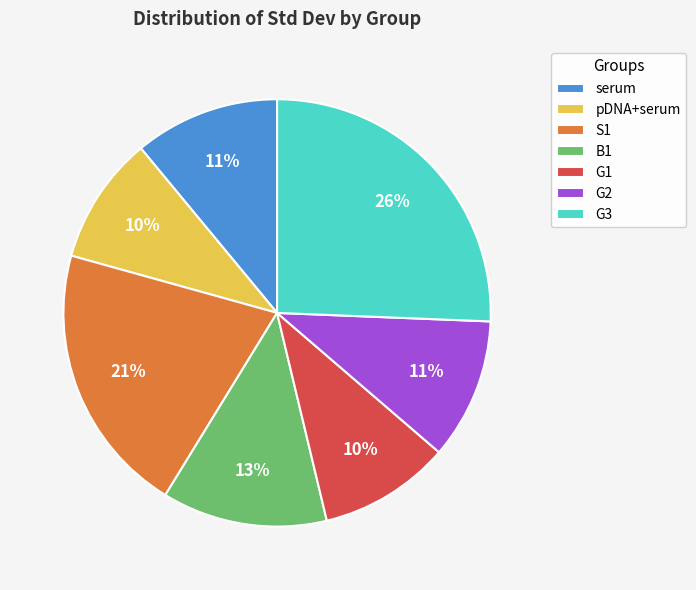

Which category has the biggest portion of the pie?

G3